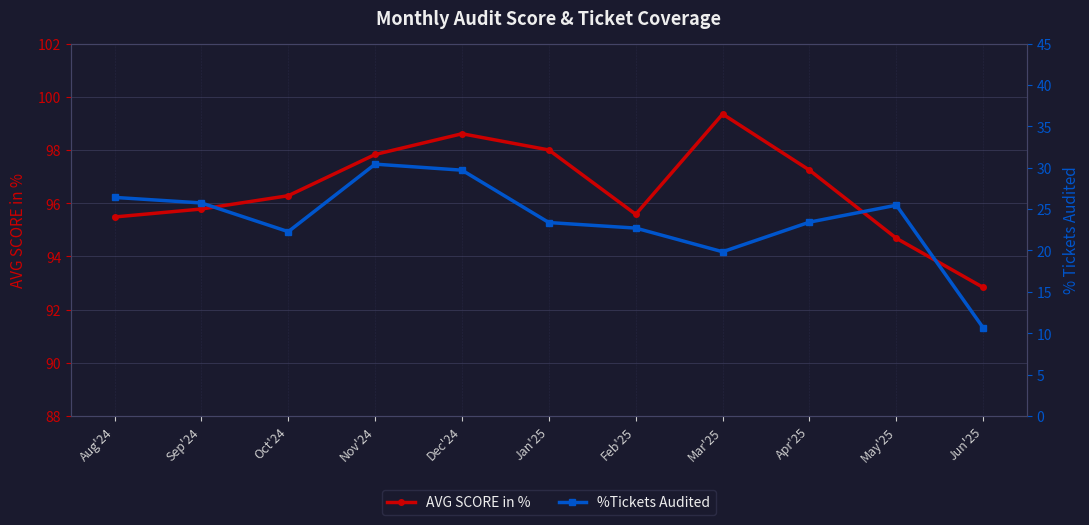

How many lines are shown in the chart?

2